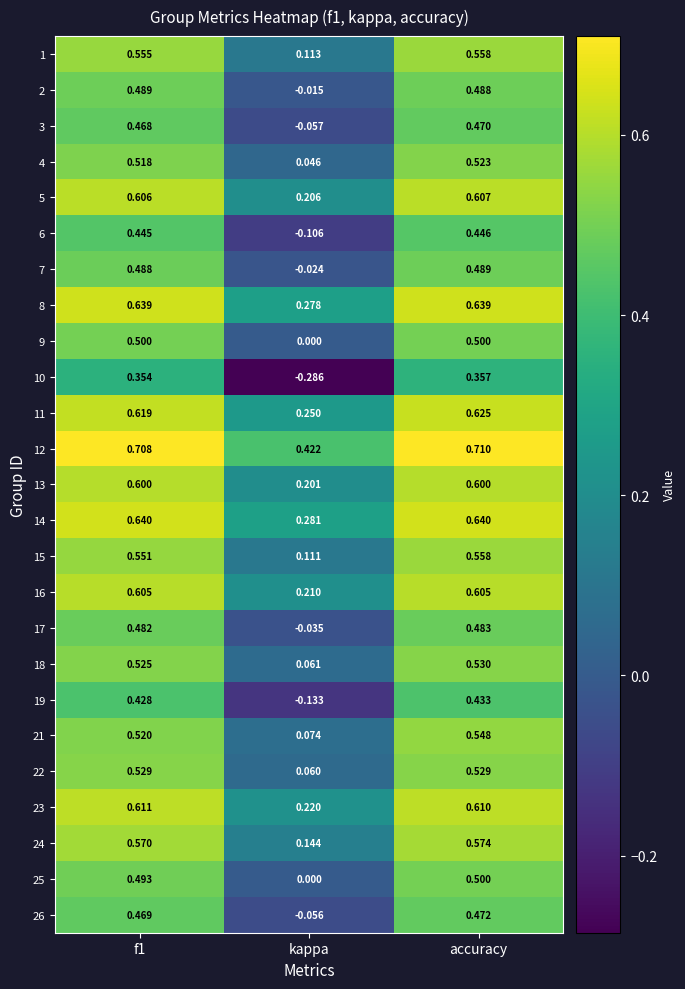

At which label does 2 reach its minimum?

kappa